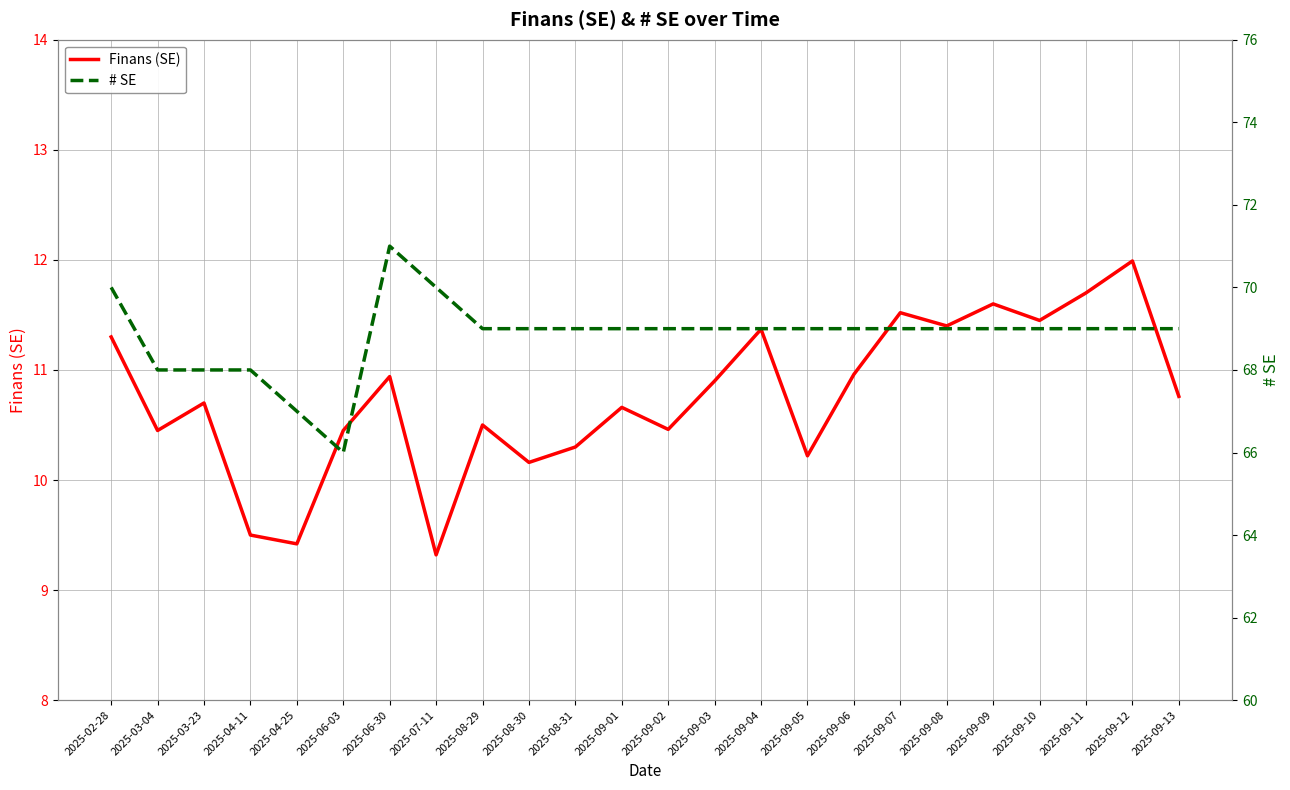

What is the sum of the # SE values at 2025-08-31 and 2025-08-30?

138.0